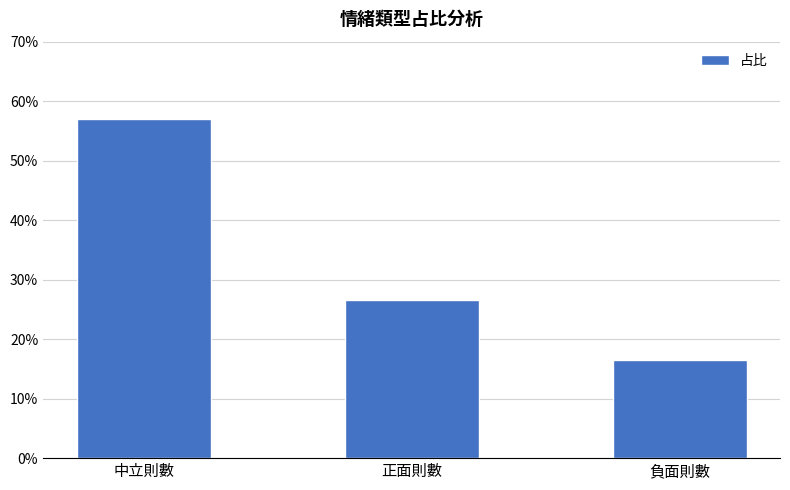

What is the change in value from 中立則數 to 正面則數?

-0.3